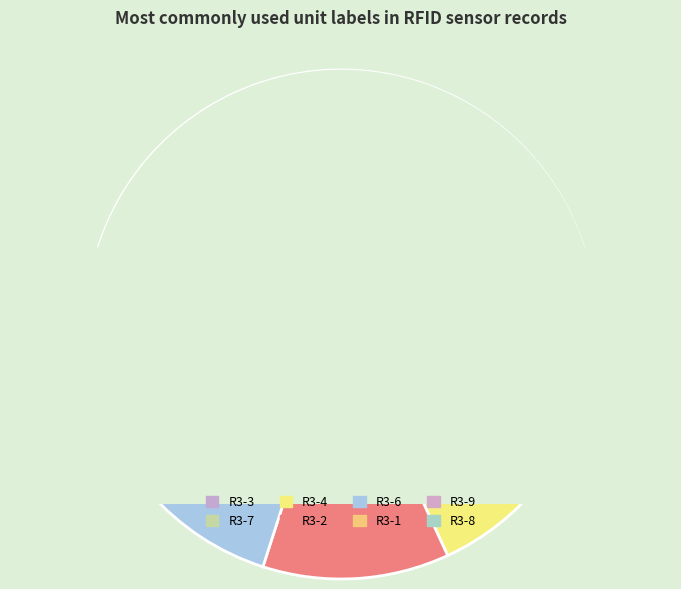

What is the ratio of the value at R3-7 to the value at R3-4?

1.3